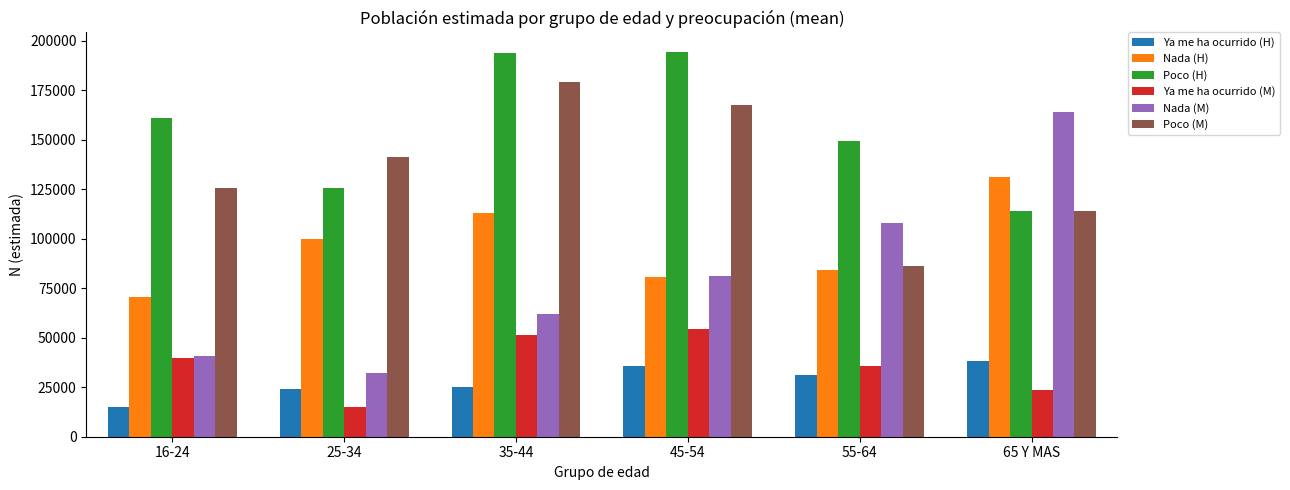

Rank the series by their maximum value, from highest to lowest.

Poco (H), Poco (M), Nada (M), Nada (H), Ya me ha ocurrido (M), Ya me ha ocurrido (H)